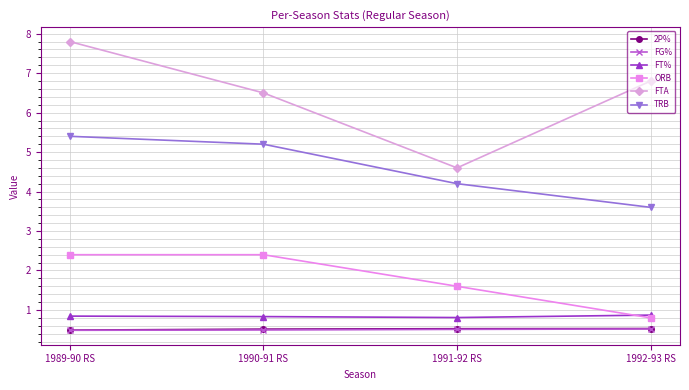

Which series changed the most between 1989-90 RS and 1990-91 RS?

FTA